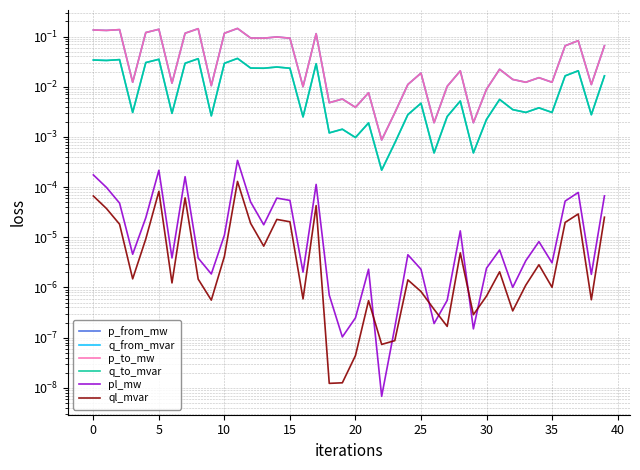

Rank the series by their maximum value, from highest to lowest.

p_to_mw, p_from_mw, q_to_mvar, q_from_mvar, pl_mw, ql_mvar